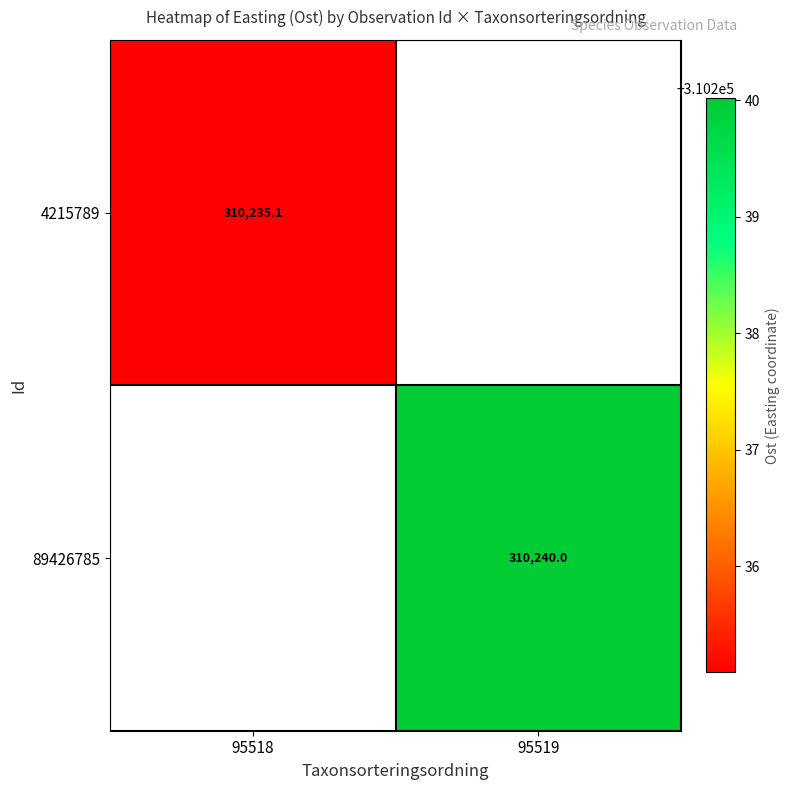

Is the value of 4215789 at 95518 greater than the value of 89426785 at 95519?

No